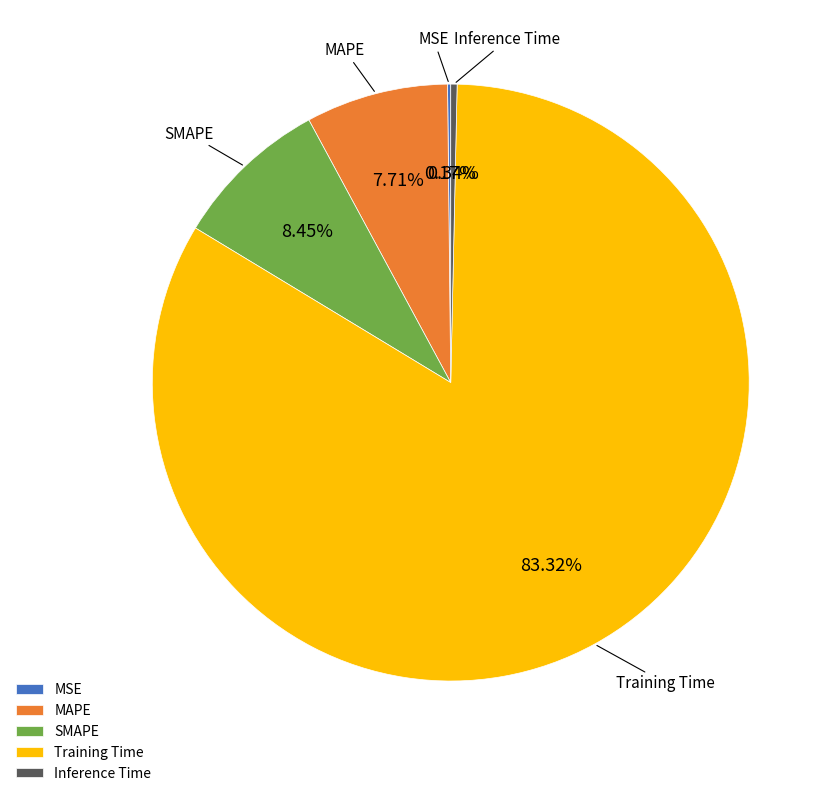

Combined, what portion of the pie is MAPE and SMAPE?

16.2%